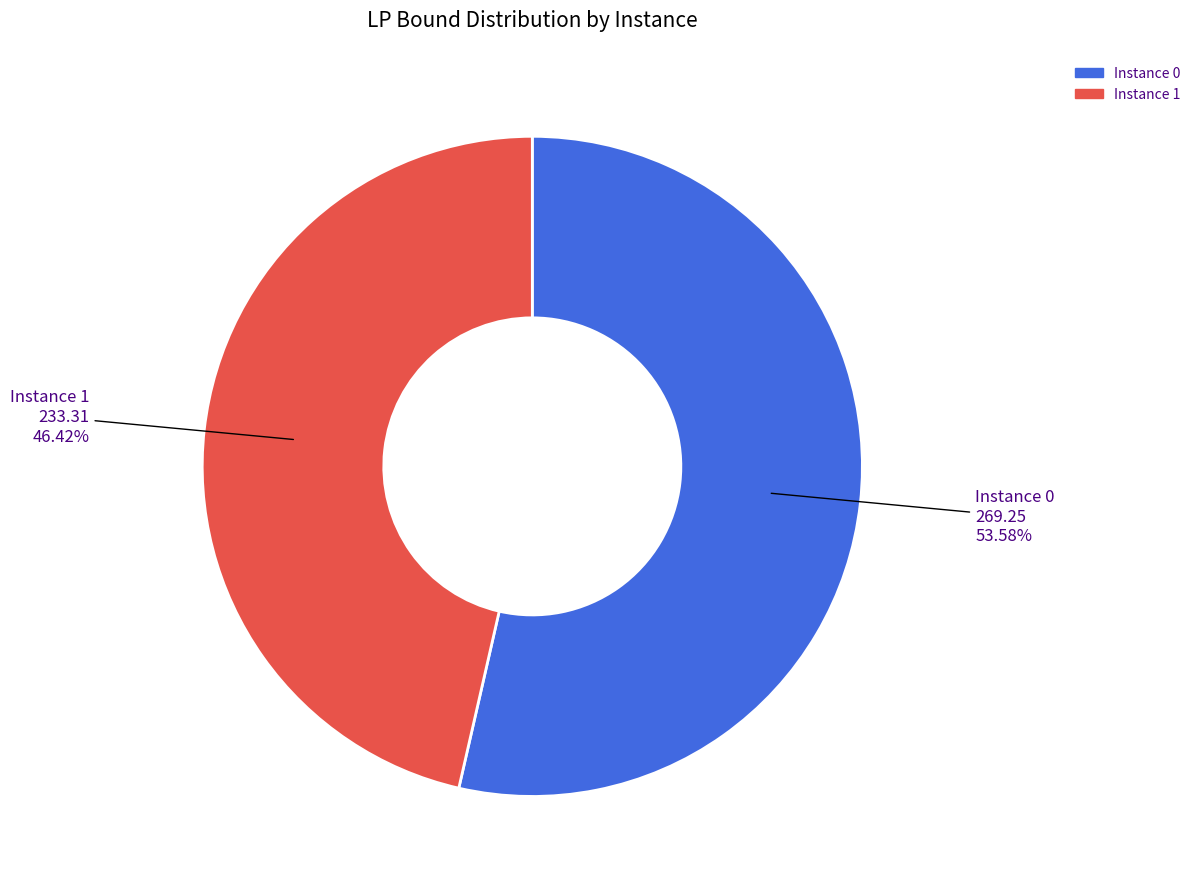

Is there any slice that represents more than half of the pie?

Yes